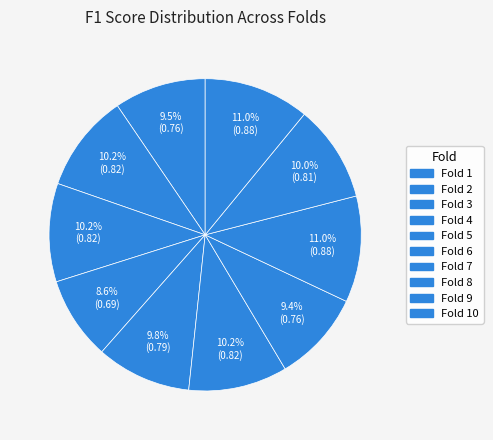

How many slices are in this pie chart?

10